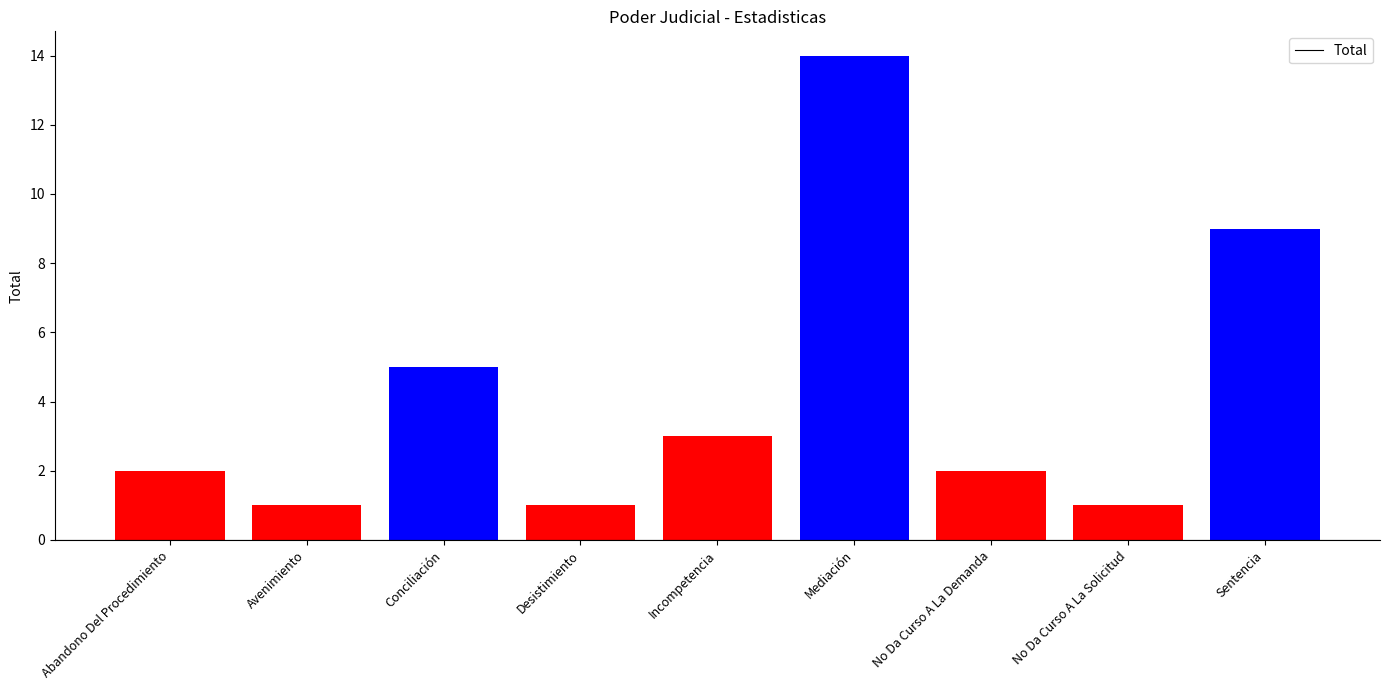

What is the difference between the second highest and second lowest values?

8